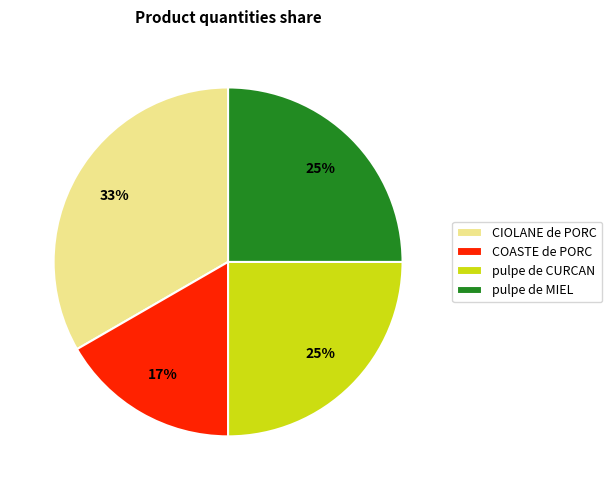

To the nearest percent, what percentage of the pie is CIOLANE de PORC?

33%